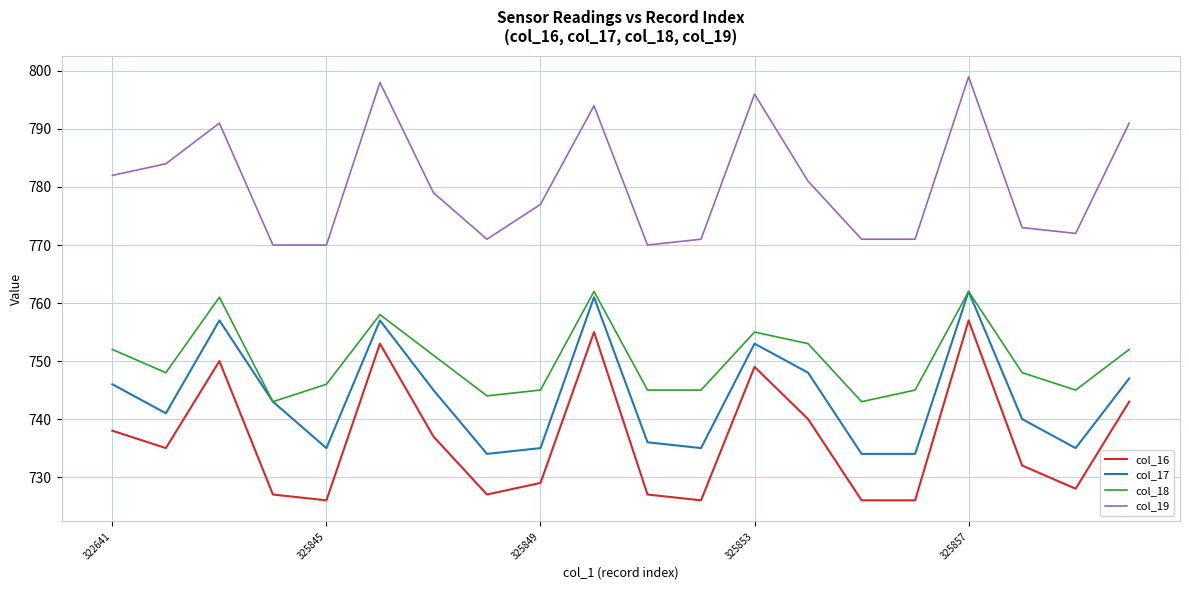

Count the number of data series in this chart.

4